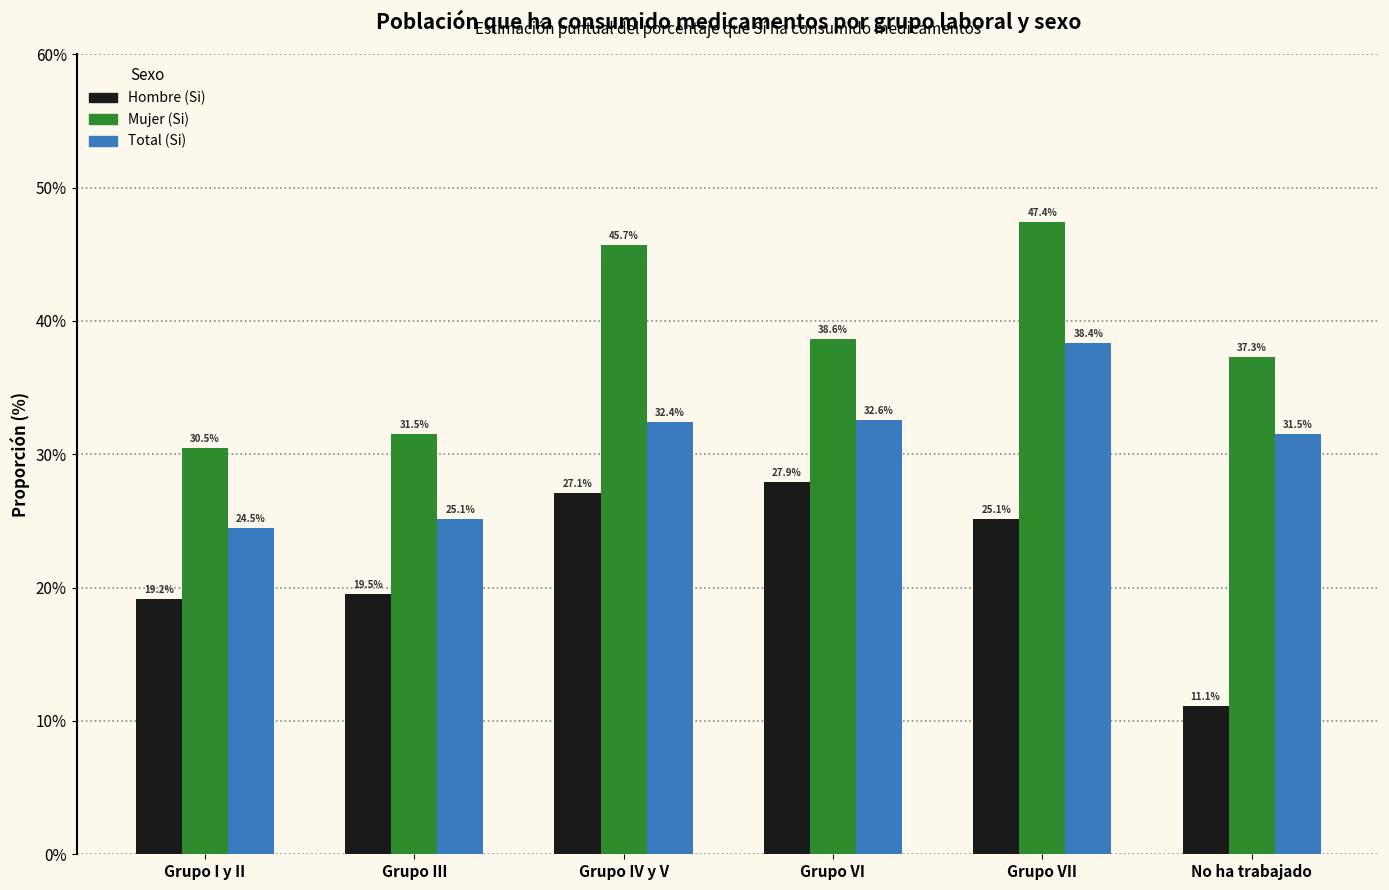

At Grupo VII, list the series in order from smallest to largest.

Hombre (Si), Total (Si), Mujer (Si)